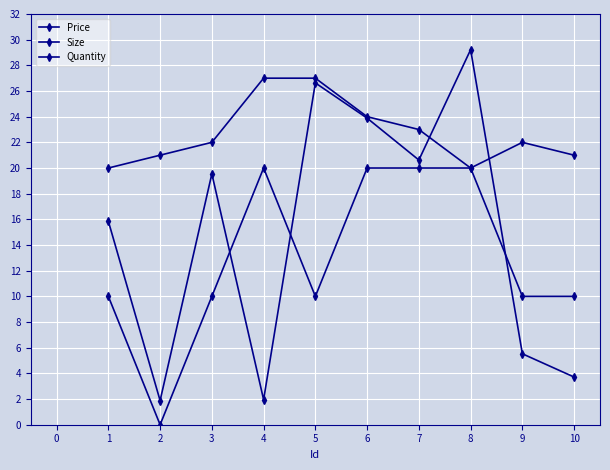

Count the Size values in the range 21 to 24.

6